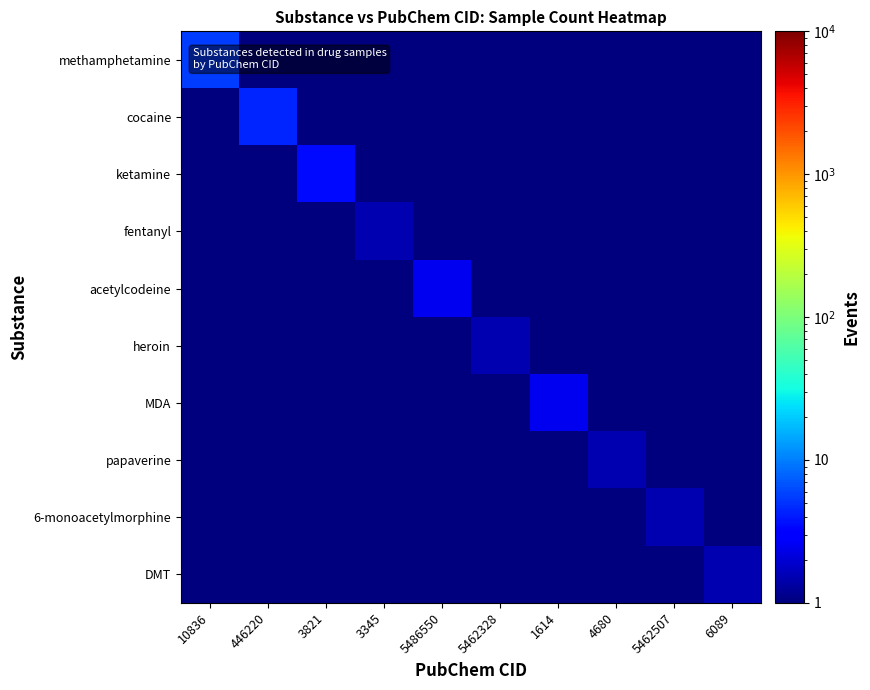

What is the total value across all series at 446220?

9.0